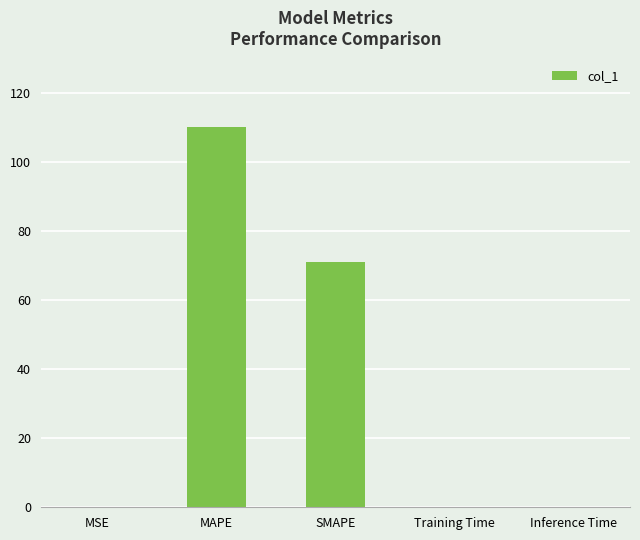

What is the sum of all values?

181.2